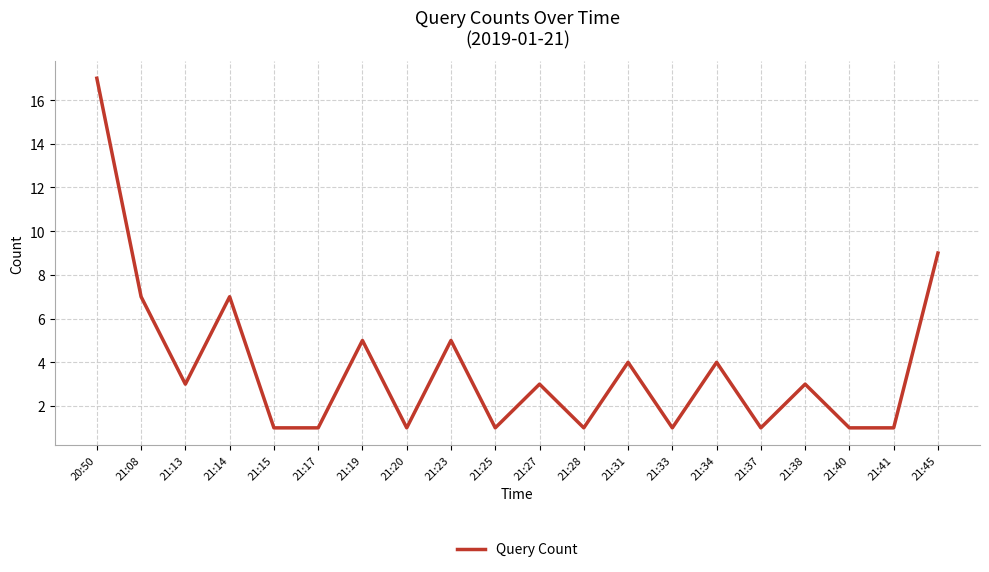

What is the greatest value displayed?

17